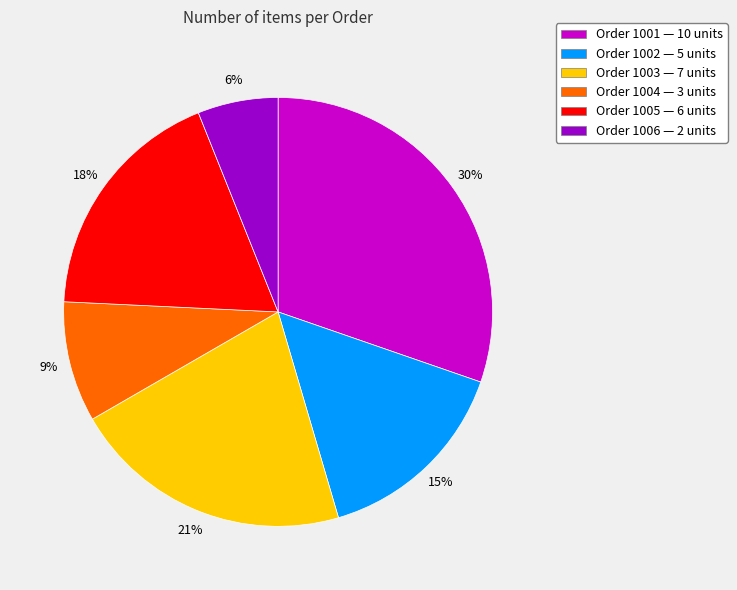

Rank the categories by value from lowest to highest.

Order 1006, Order 1004, Order 1002, Order 1005, Order 1003, Order 1001